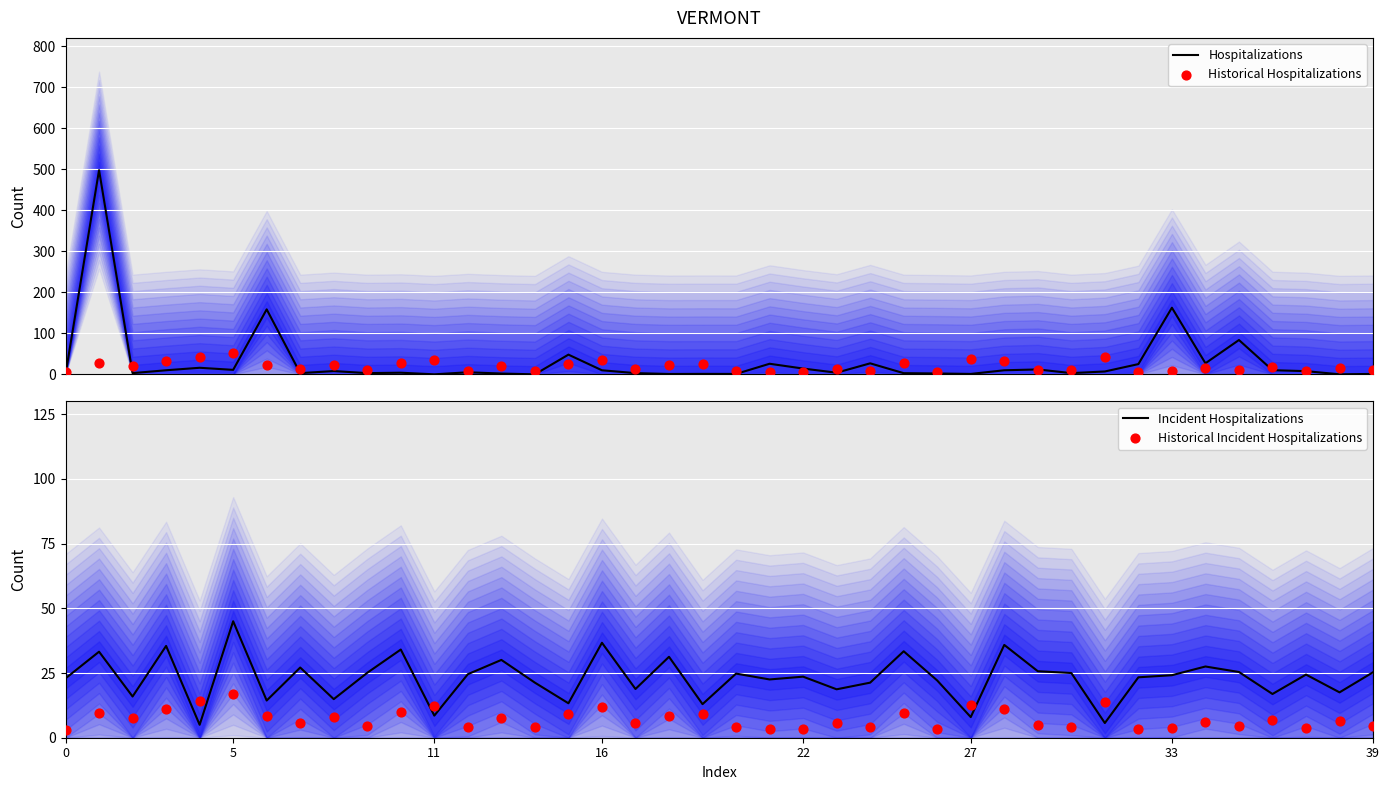

Which series reaches the minimum Y coordinate?

Hospitalizations